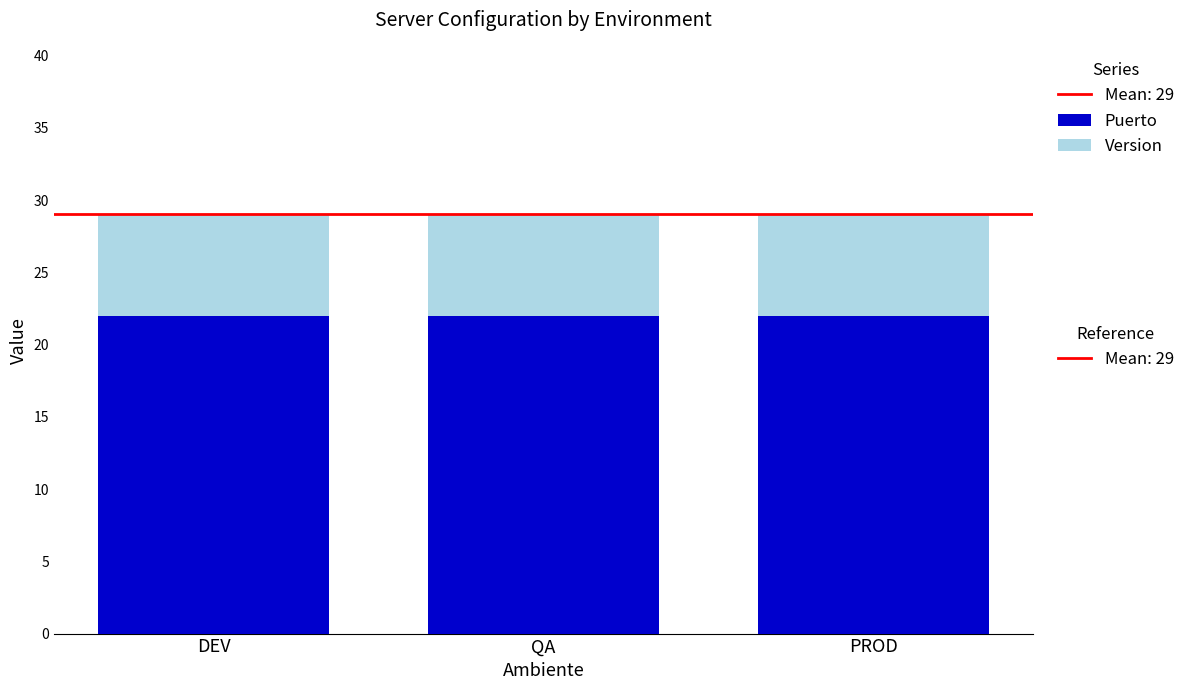

What is the total value across all series at PROD?

29